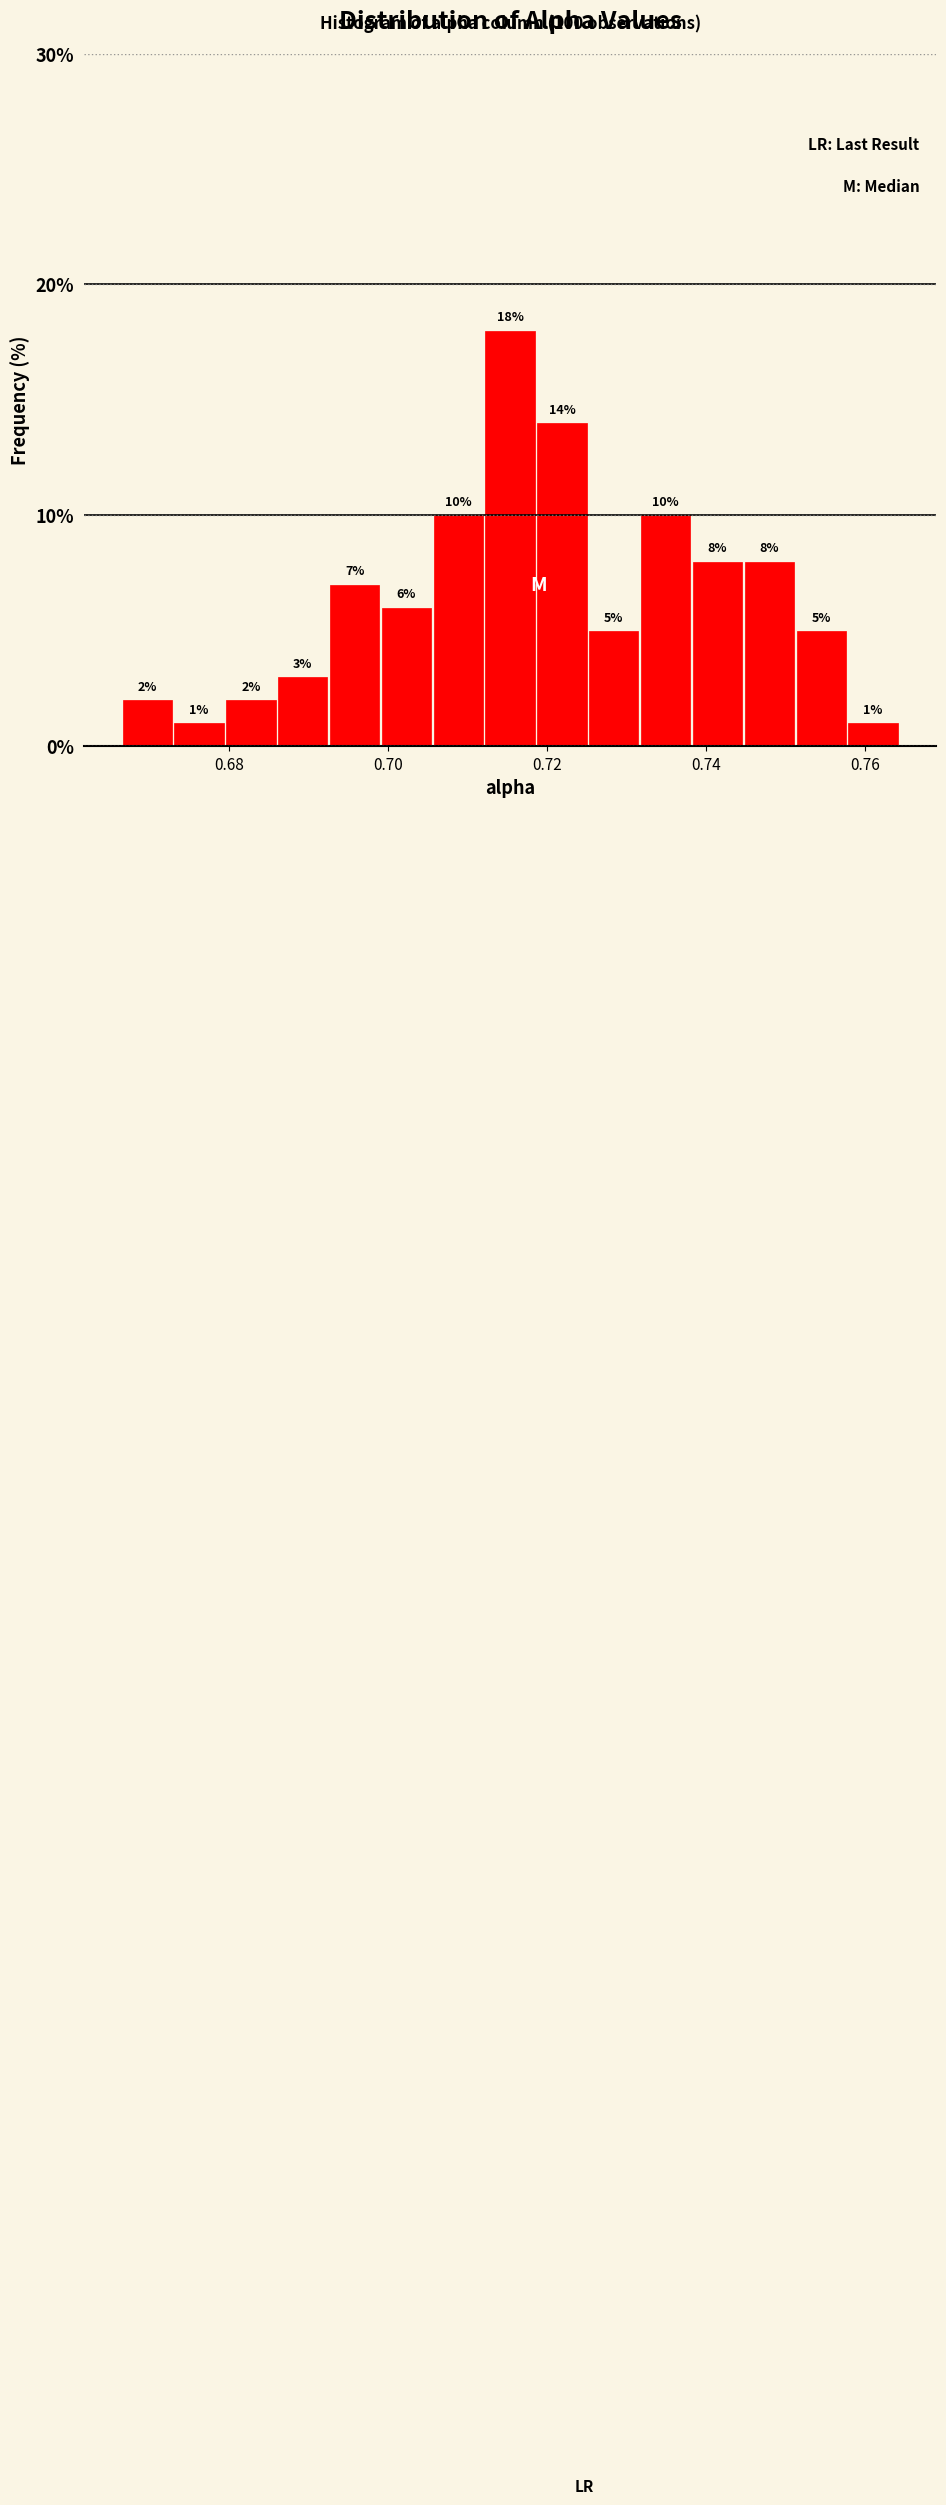

Around what value on the x-axis is the tallest bar? Give the approximate position of its centre, as read against the axis.

0.716